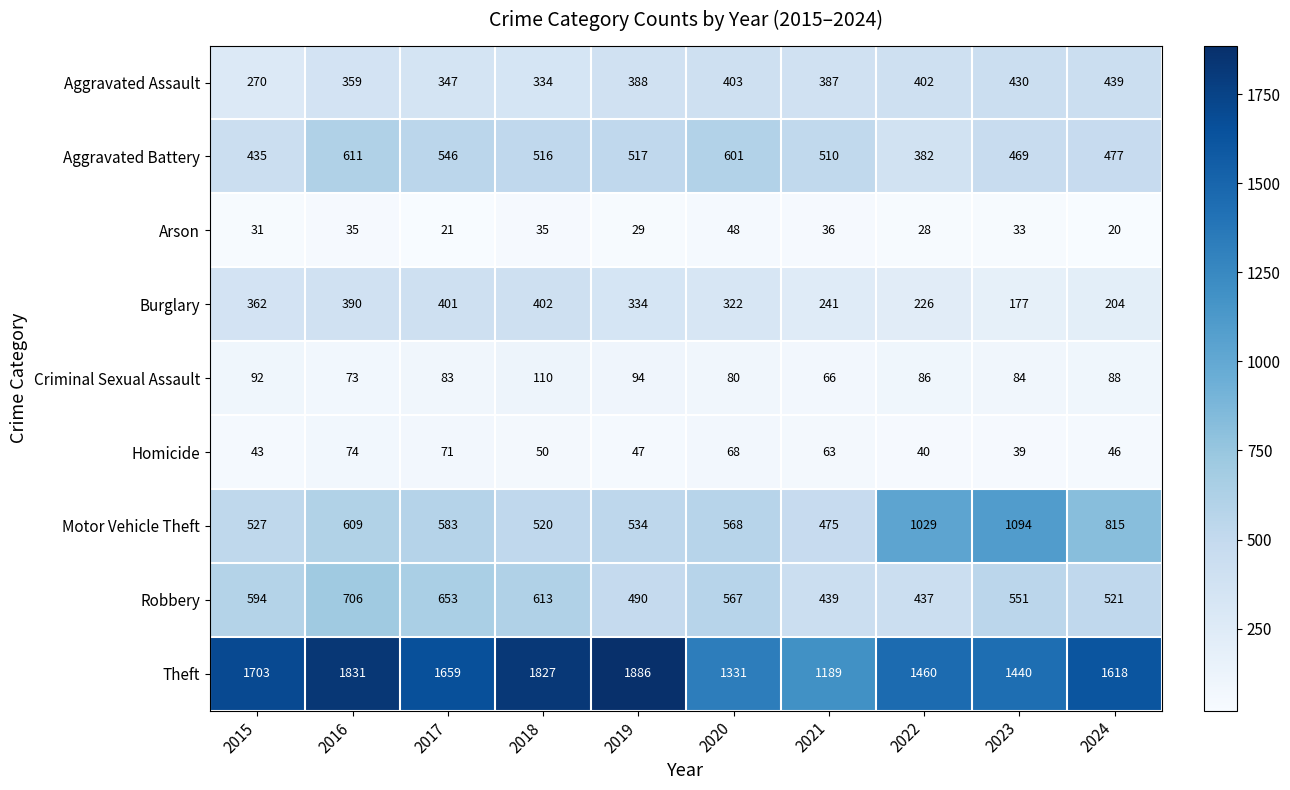

Where is Aggravated Assault nearest to the value 354?

2016